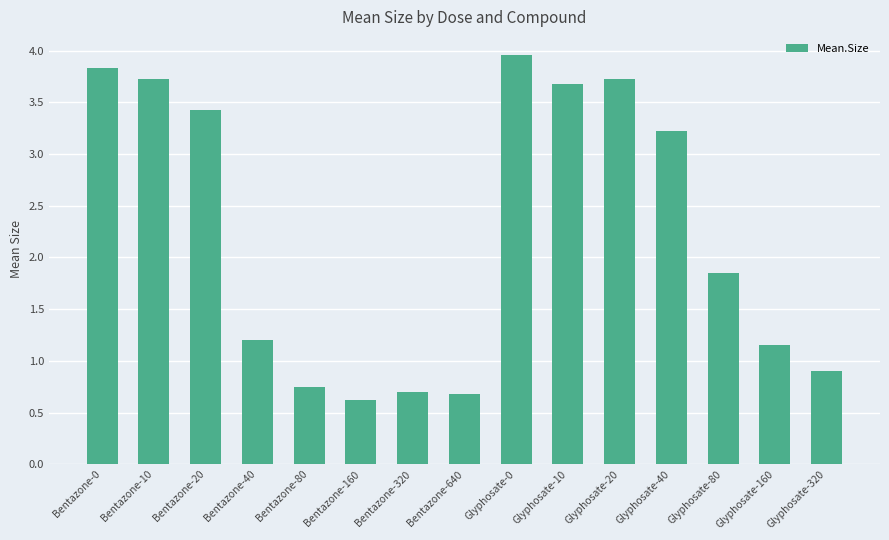

How many distinct data groups are displayed?

1